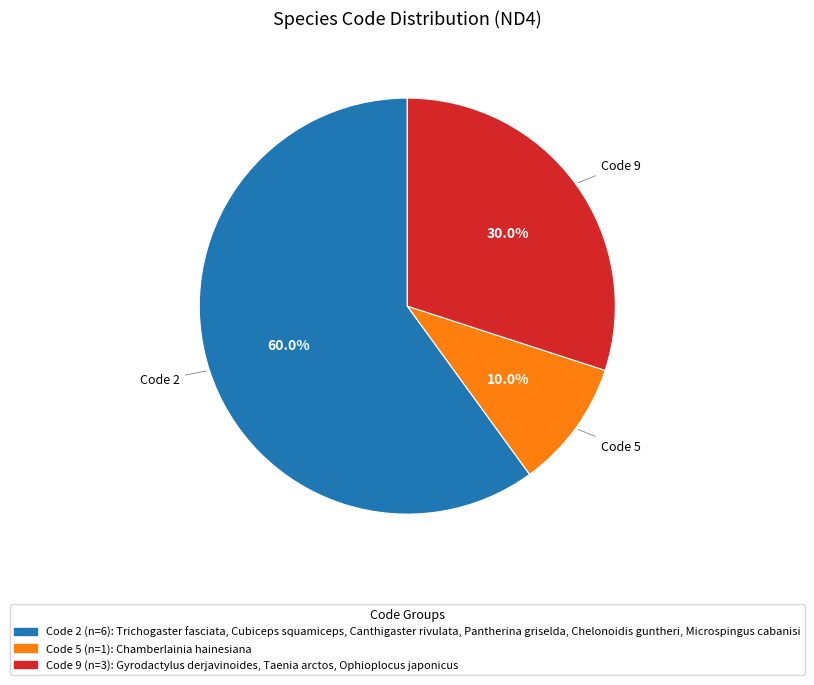

Does any single category account for the majority?

Yes